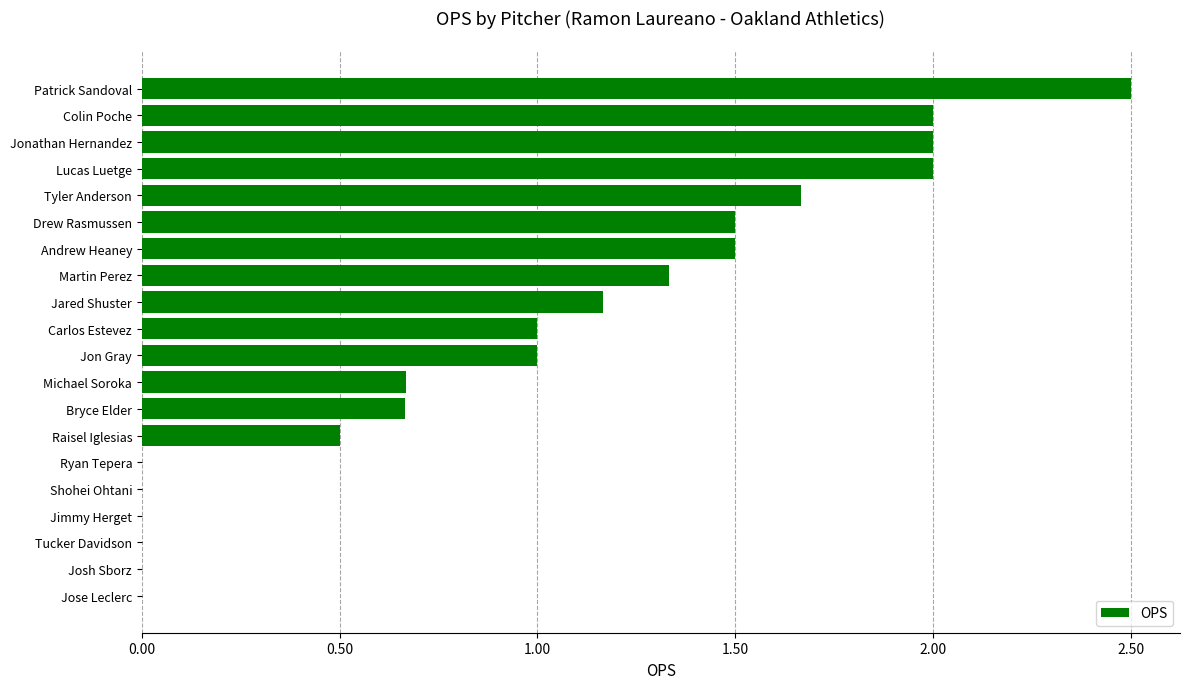

What is the sum of all values?

19.5